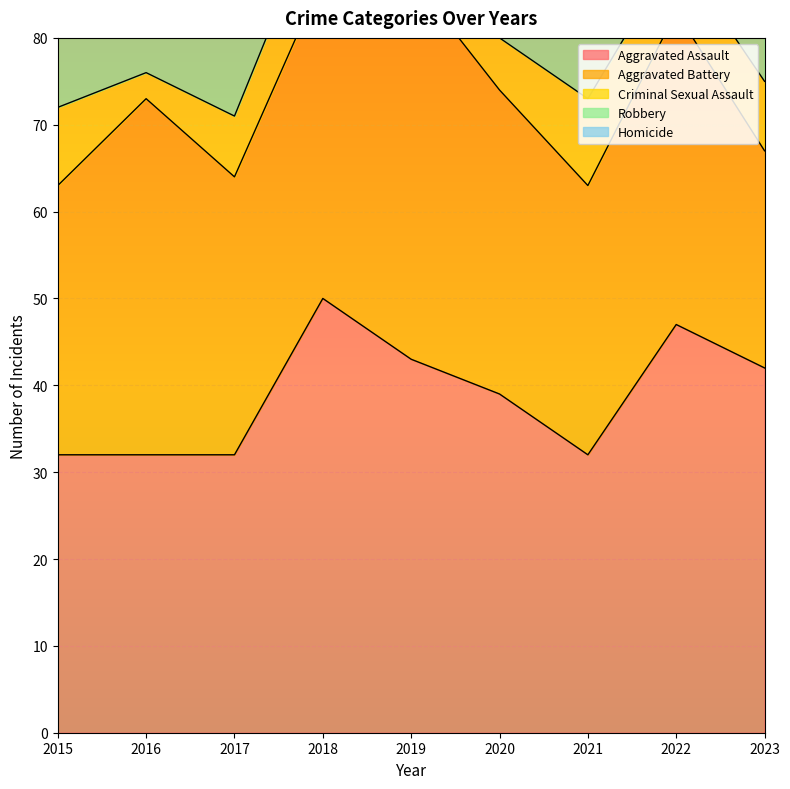

Reading left to right, list all the values displayed in this chart.

Aggravated Assault: 2015=32	2016=32	2017=32	2018=50	2019=43	2020=39	2021=32	2022=47	2023=42
Aggravated Battery: 2015=31	2016=41	2017=32	2018=37	2019=44	2020=35	2021=31	2022=36	2023=25
Criminal Sexual Assault: 2015=9	2016=3	2017=7	2018=9	2019=11	2020=6	2021=10	2022=7	2023=8
Robbery: 2015=41	2016=69	2017=55	2018=33	2019=17	2020=40	2021=59	2022=50	2023=44
Homicide: 2015=3	2016=2	2017=2	2018=0	2019=0	2020=4	2021=2	2022=2	2023=2